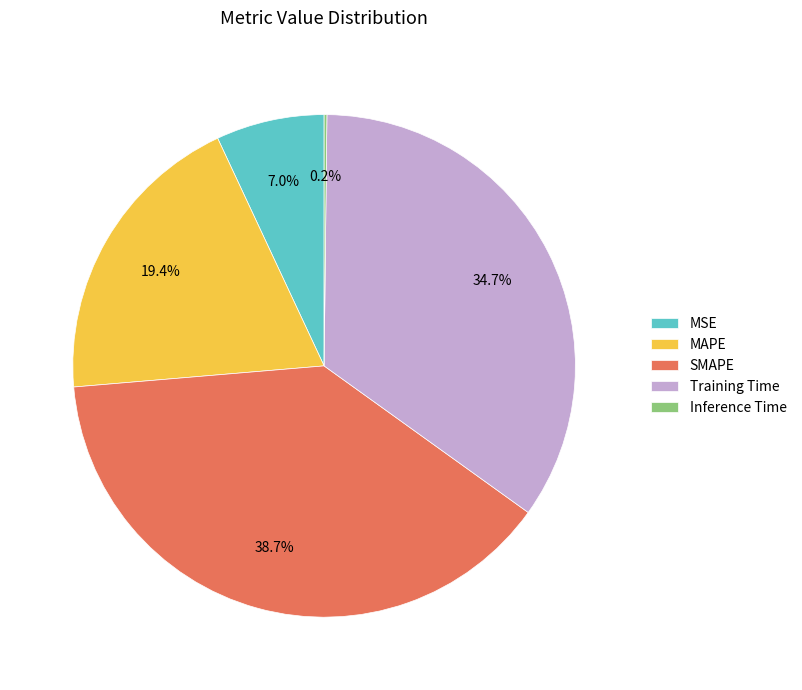

What is the ratio of the value at MAPE to the value at Training Time?

0.6